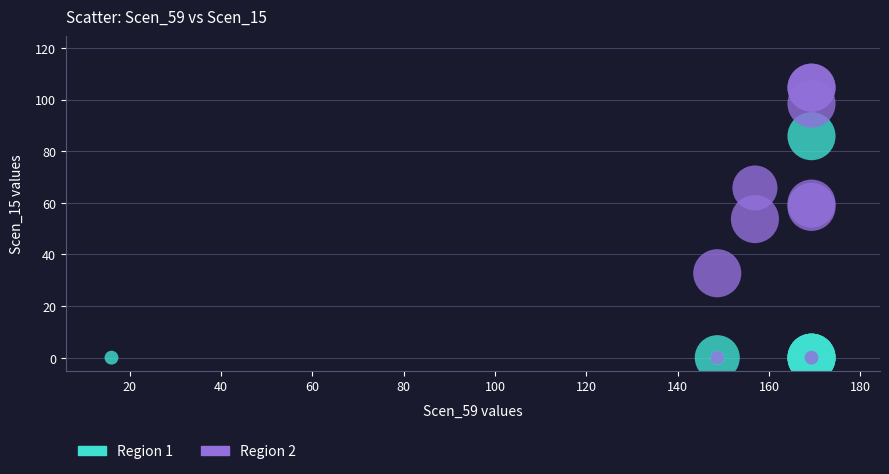

What are all the series names shown in the legend?

Region 1, Region 2